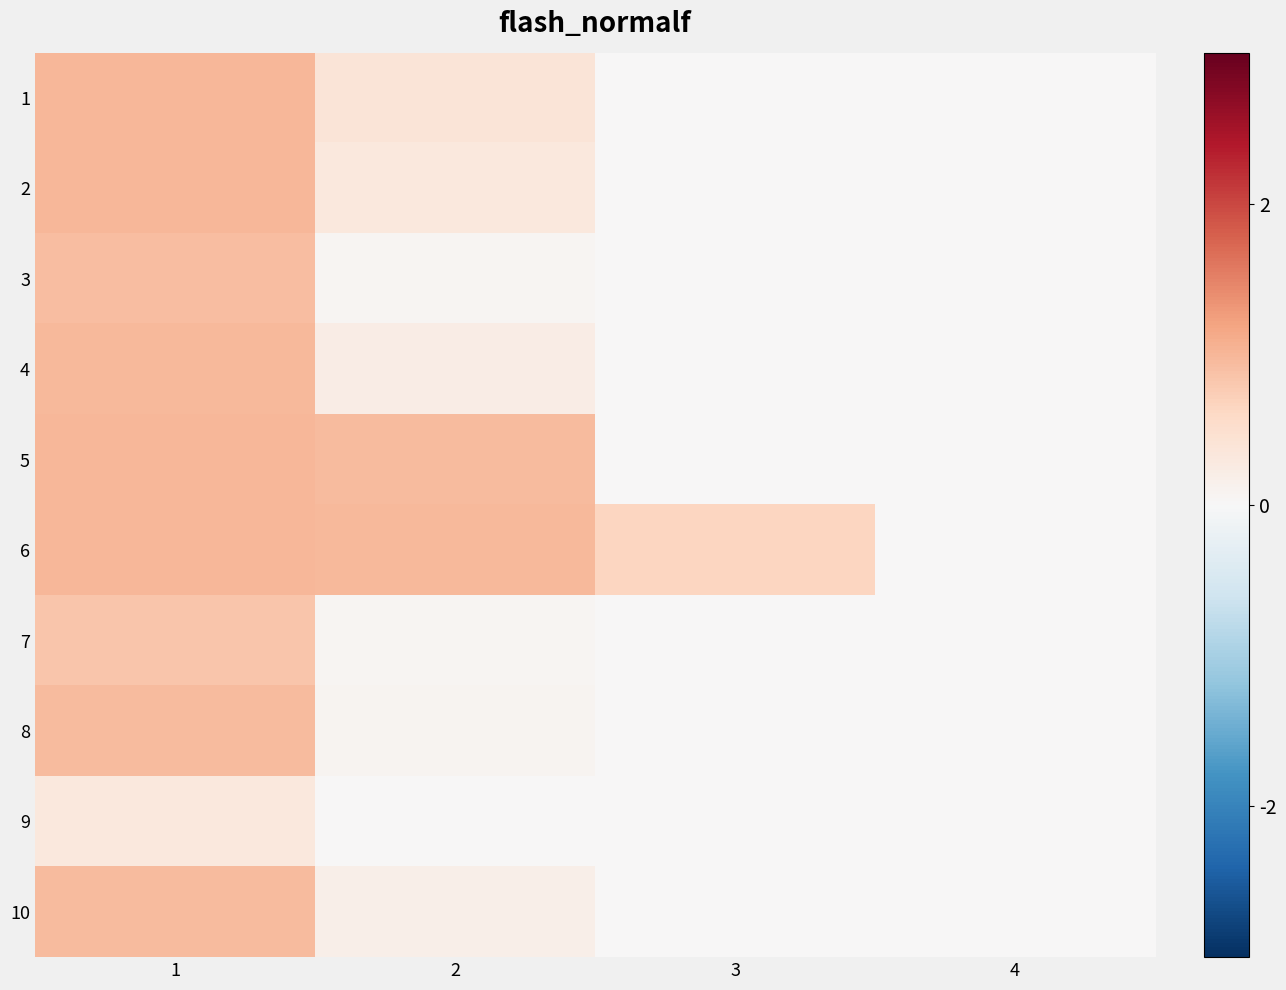

Reading left to right, list all the values displayed in this chart.

1: 1=1.0	2=0.4	3=0.0	4=0.0
2: 1=1.0	2=0.3	3=0.0	4=0.0
3: 1=0.9	2=0.1	3=0.0	4=0.0
4: 1=1.0	2=0.2	3=0.0	4=0.0
5: 1=1.0	2=0.9	3=0.0	4=0.0
6: 1=1.0	2=1.0	3=0.6	4=0.0
7: 1=0.8	2=0.1	3=0.0	4=0.0
8: 1=0.9	2=0.1	3=0.0	4=0.0
9: 1=0.3	2=0.0	3=0.0	4=0.0
10: 1=0.9	2=0.2	3=0.0	4=0.0